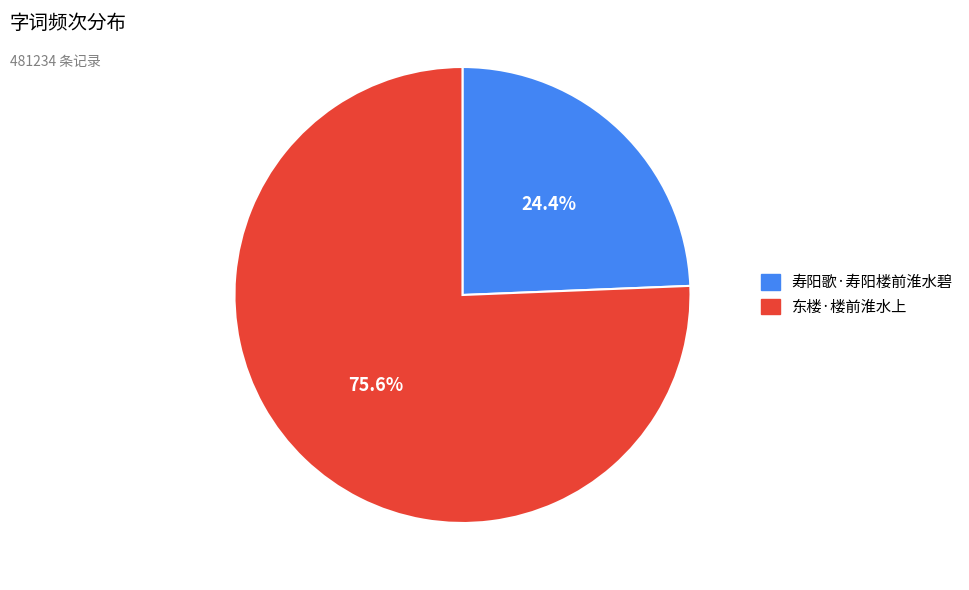

Approximately how many times larger is the value at 寿阳歌·寿阳楼前淮水碧 compared to 东楼·楼前淮水上?

0.3